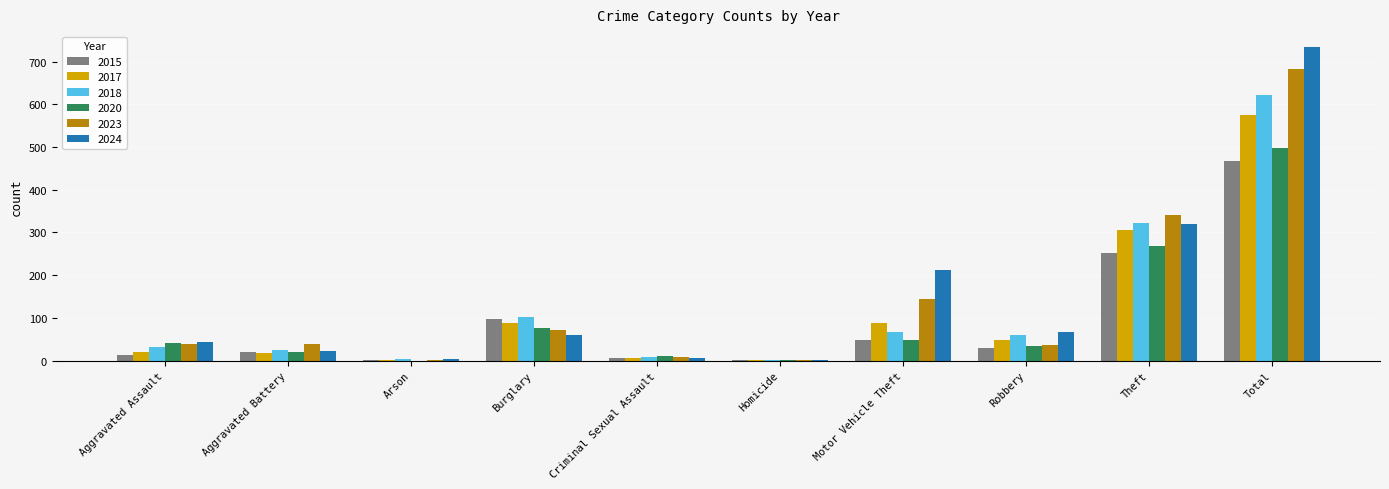

Where is 2024 nearest to the value 368?

Theft